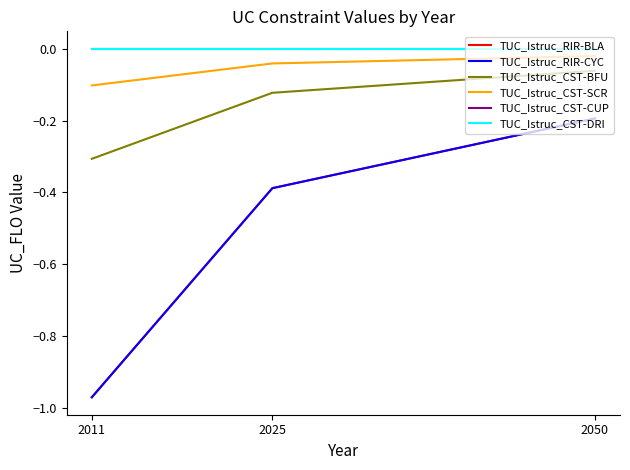

Is this an area chart (filled region under the line)?

No